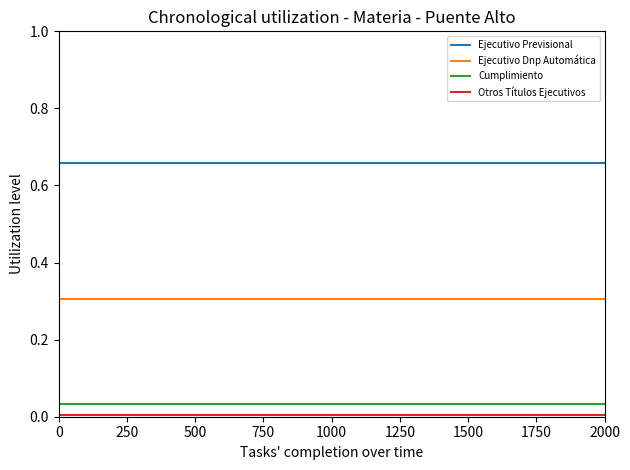

Is the value of Ejecutivo Previsional at 0 greater than the value of Cumplimiento at 0?

Yes